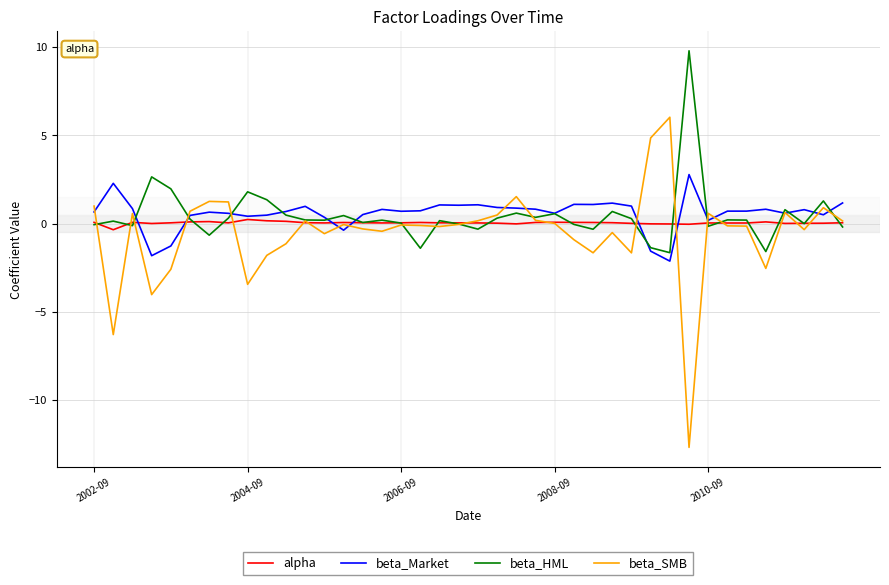

What is the maximum value shown in the chart?

9.8